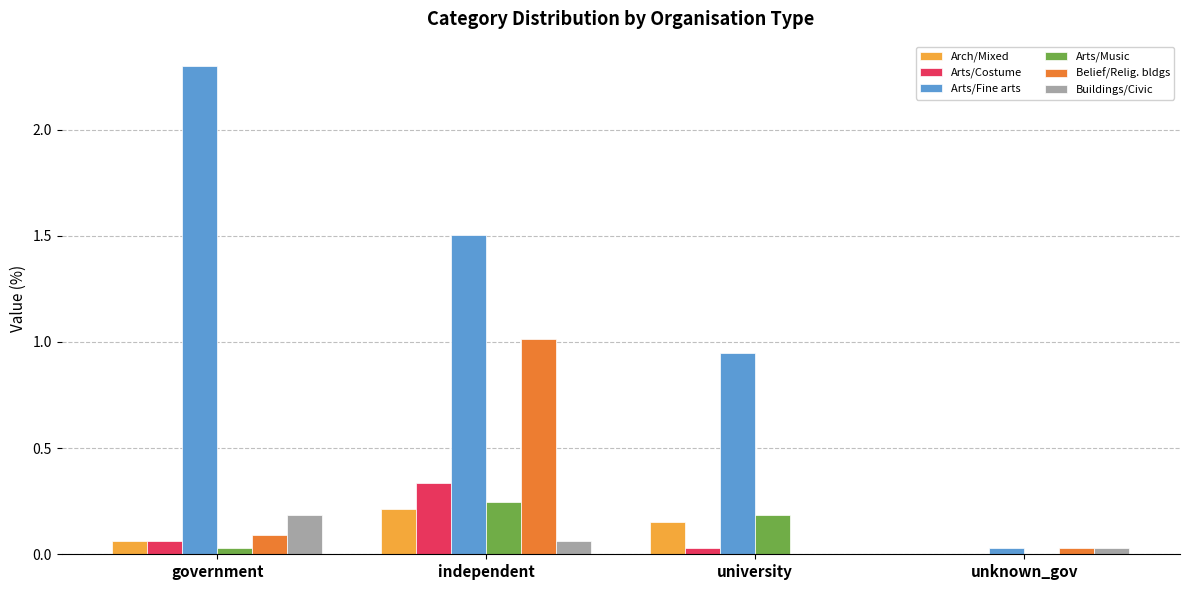

At which category is the sum across all series the highest?

independent